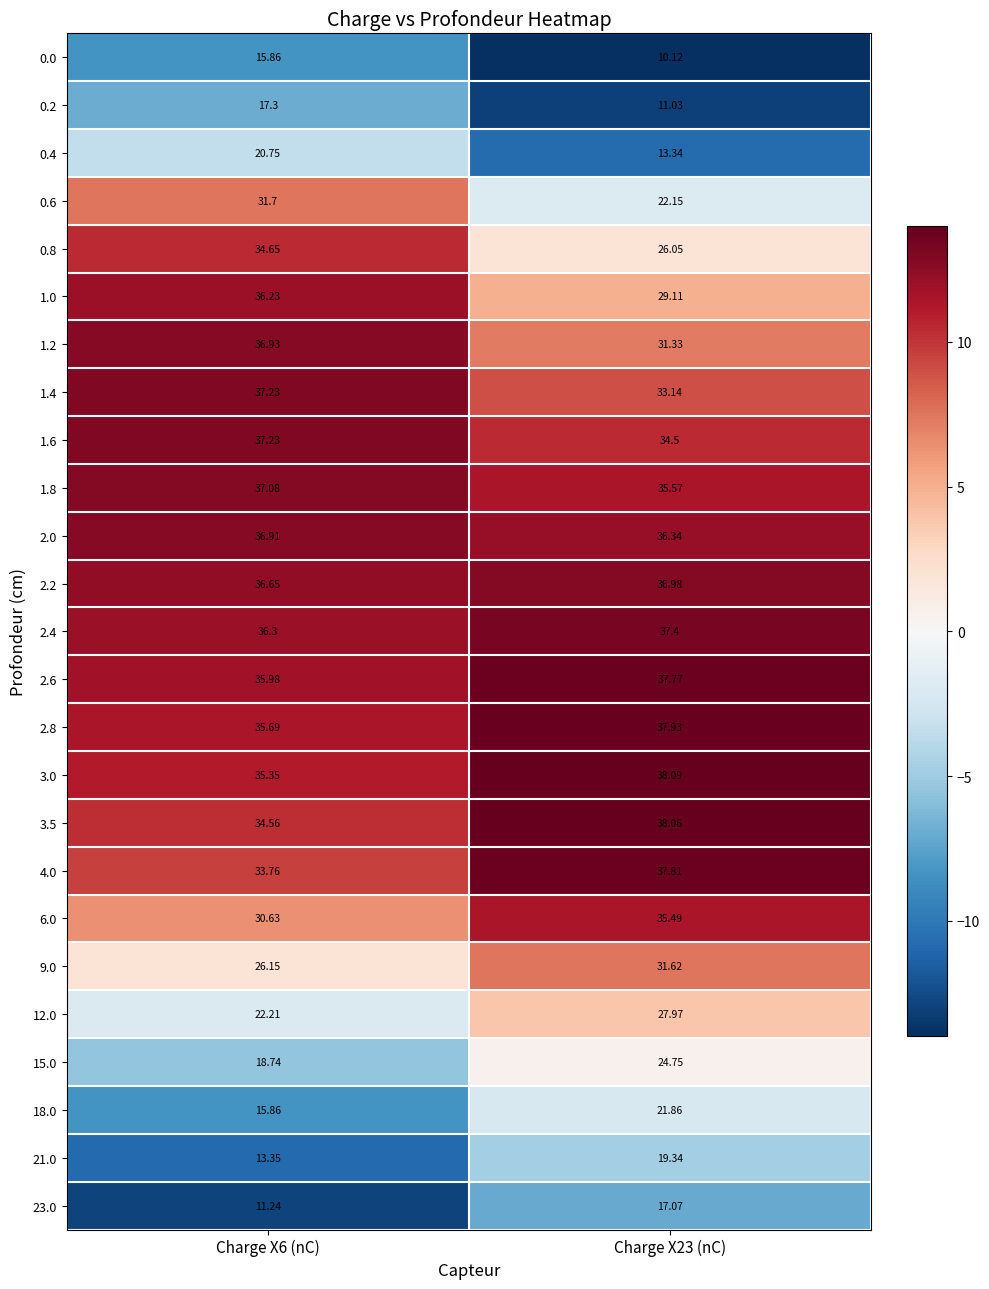

Between Charge X6 (nC) and Charge X23 (nC), which series saw the biggest shift?

0.6